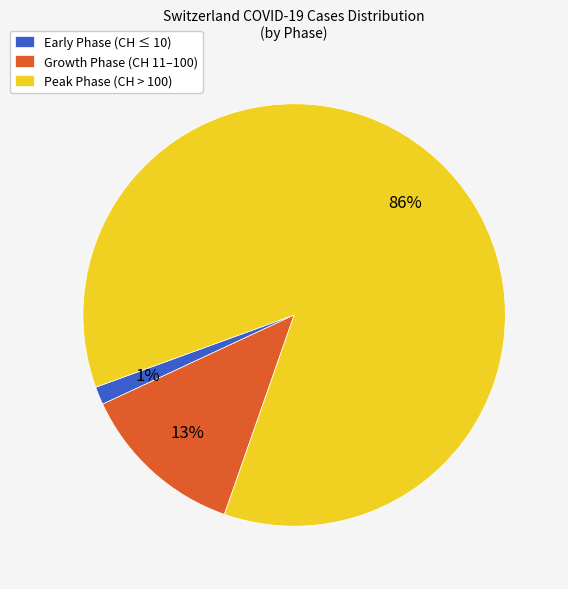

Between Growth Phase (CH 11–100) and Early Phase (CH ≤ 10), which is larger?

Growth Phase (CH 11–100)